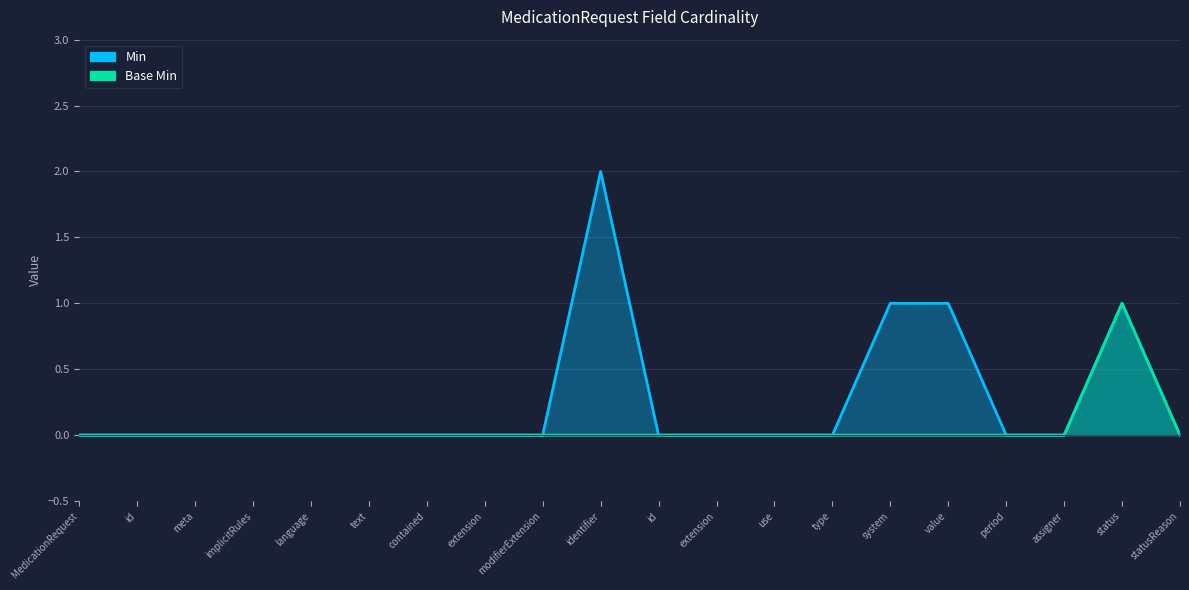

What are all the series names shown in the legend?

Min, Base Min